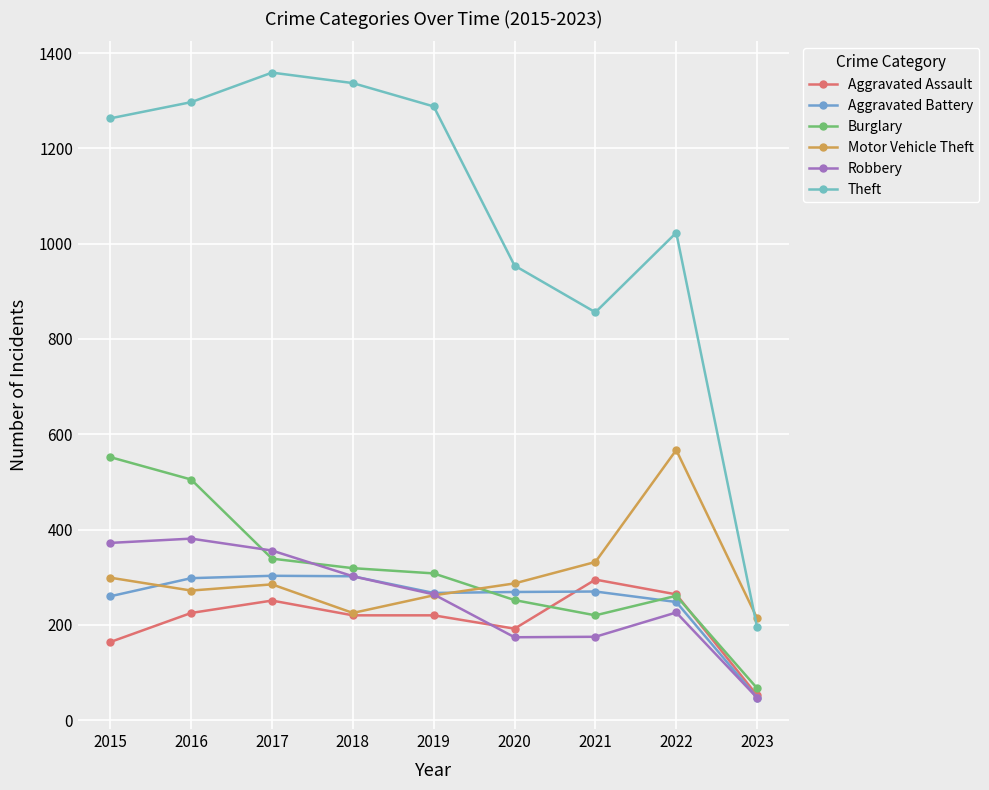

What is the difference between the highest and lowest values at 2017?

1108